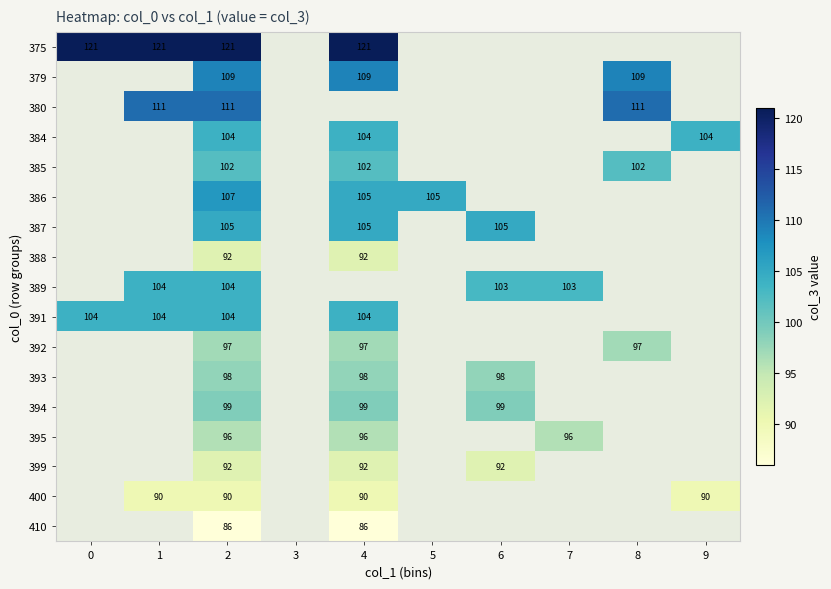

At which category does the chart reach its minimum across all series?

2